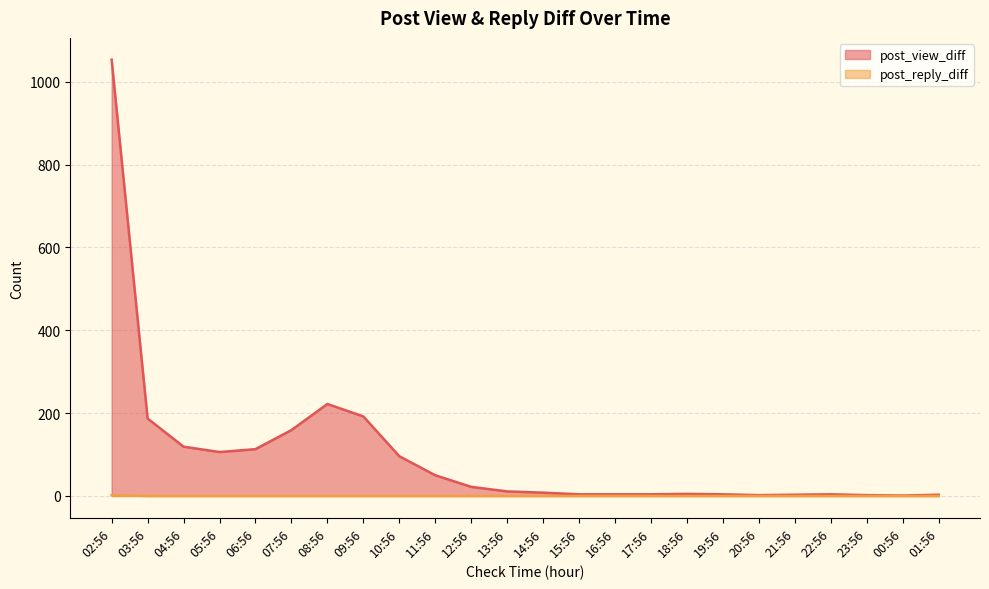

Reading right to left, transcribe all the data shown in this chart.

post_view_diff: 01:56=3	00:56=1	23:56=2	22:56=4	21:56=3	20:56=2	19:56=4	18:56=5	17:56=4	16:56=4	15:56=4	14:56=8	13:56=11	12:56=22	11:56=50	10:56=96	09:56=192	08:56=222	07:56=159	06:56=113	05:56=106	04:56=119	03:56=187	02:56=1053
post_reply_diff: 01:56=0	00:56=0	23:56=0	22:56=0	21:56=0	20:56=0	19:56=0	18:56=0	17:56=0	16:56=0	15:56=0	14:56=0	13:56=0	12:56=0	11:56=0	10:56=0	09:56=0	08:56=0	07:56=0	06:56=0	05:56=0	04:56=0	03:56=0	02:56=2